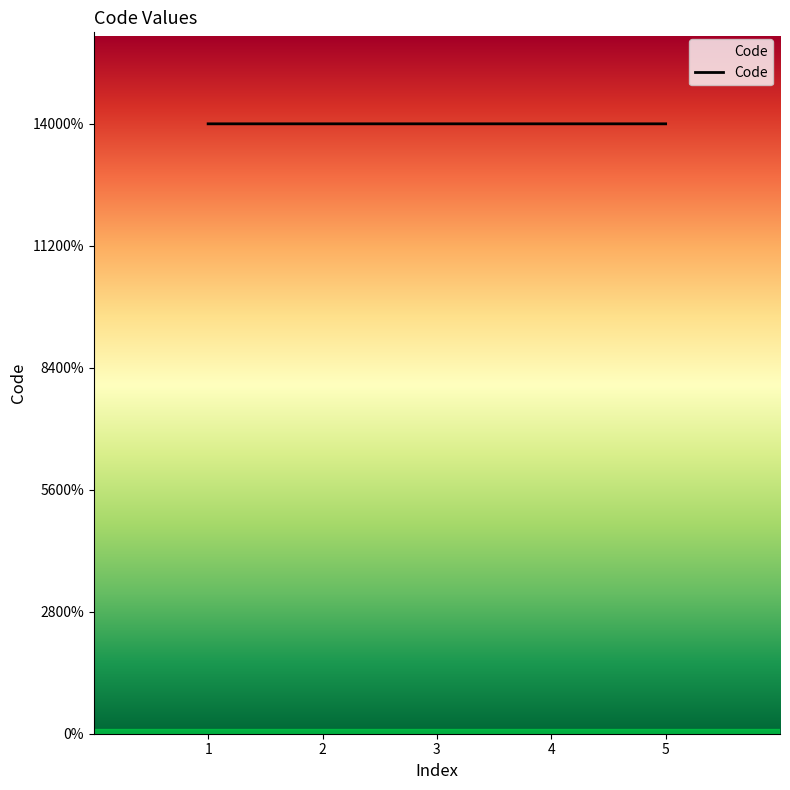

Does the chart have visible grid lines?

No